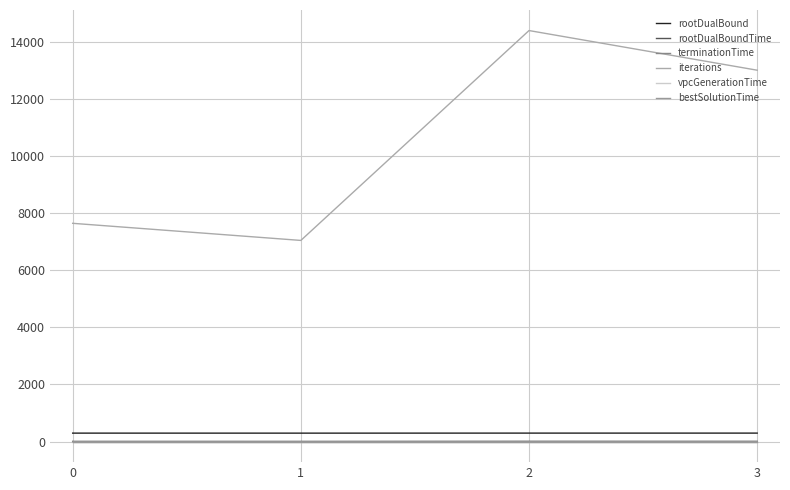

Is it true that vpcGenerationTime equals 0.0 at 1?

False